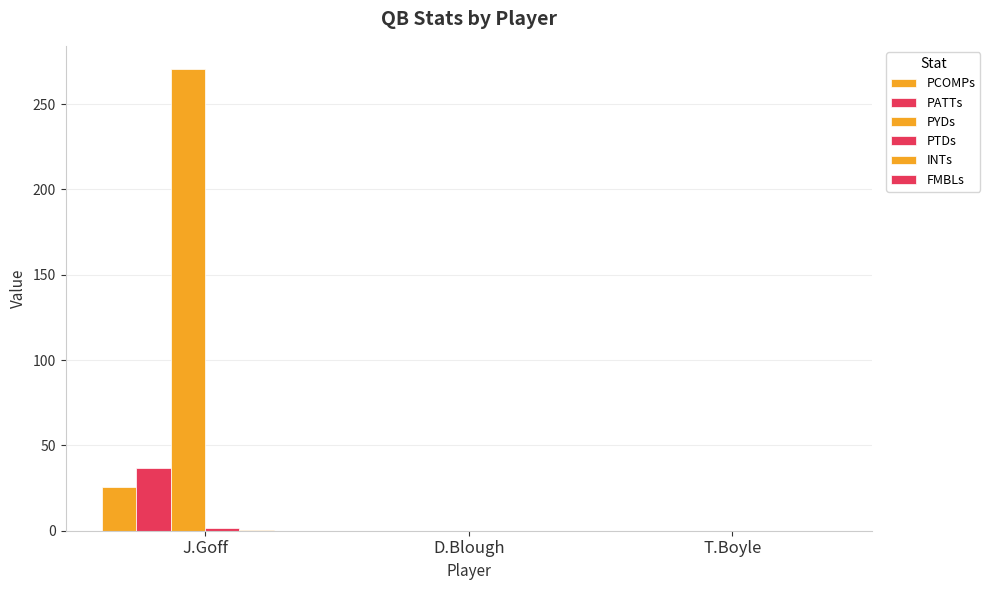

How many data points in PYDs are above 0?

1